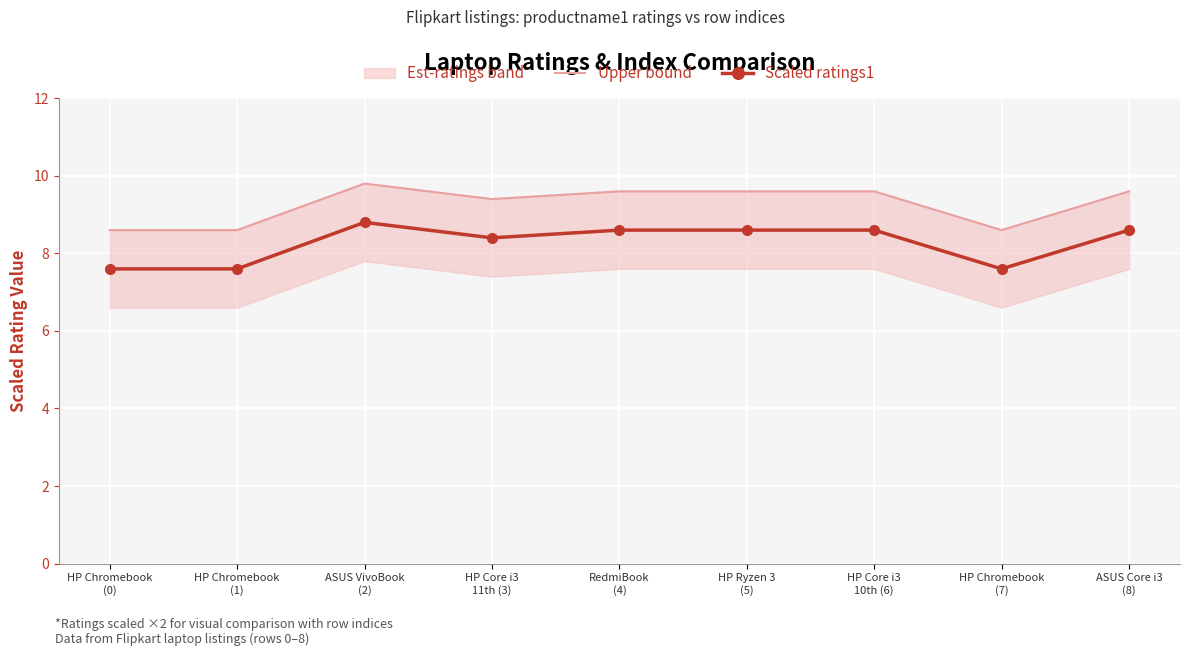

Read the Scaled ratings1 value at HP Core i3
10th (6).

8.6